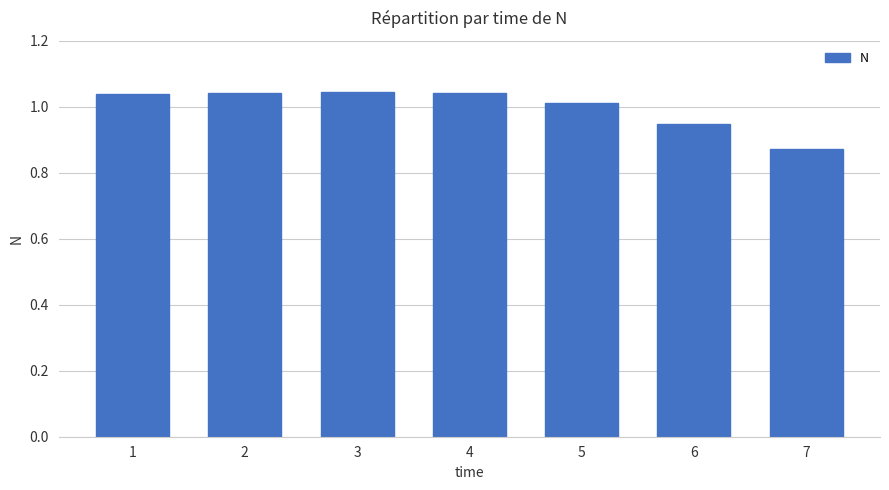

At which label is the value closest to 0?

7